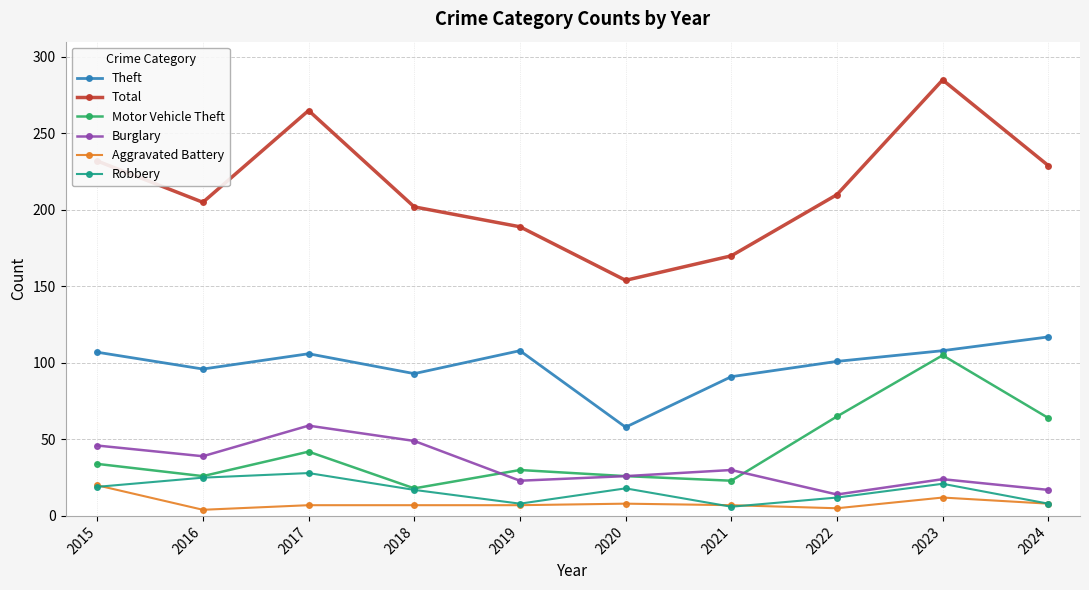

At which category is the sum across all series the highest?

2023